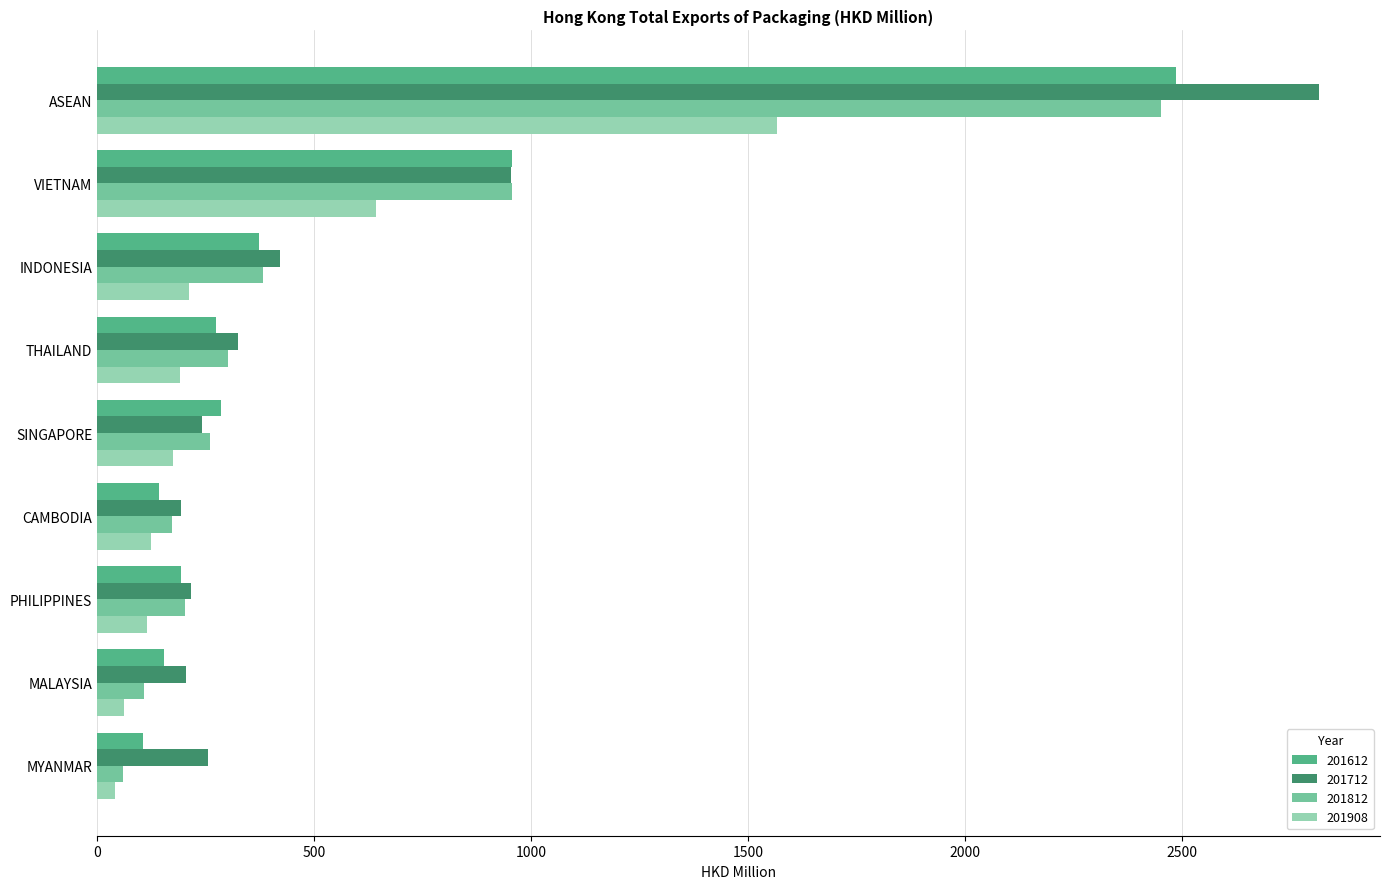

Which series has the largest range (max minus min)?

201712